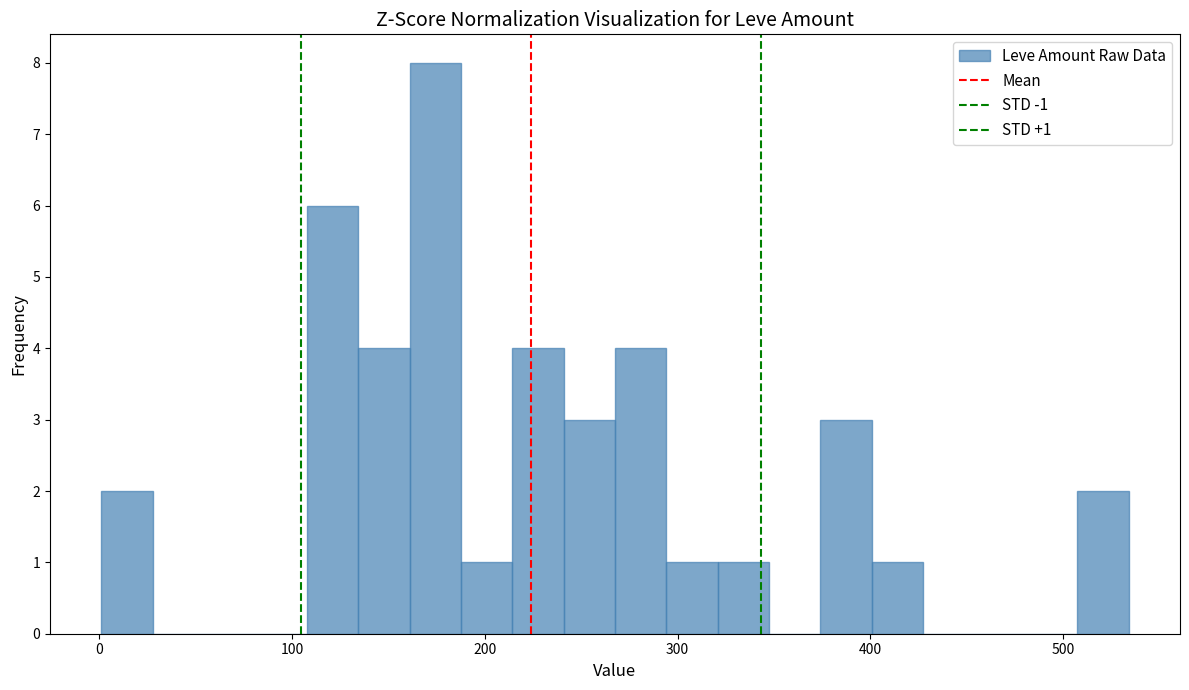

Around what value on the x-axis is the tallest bar? Give the approximate position of its centre, as read against the axis.

170